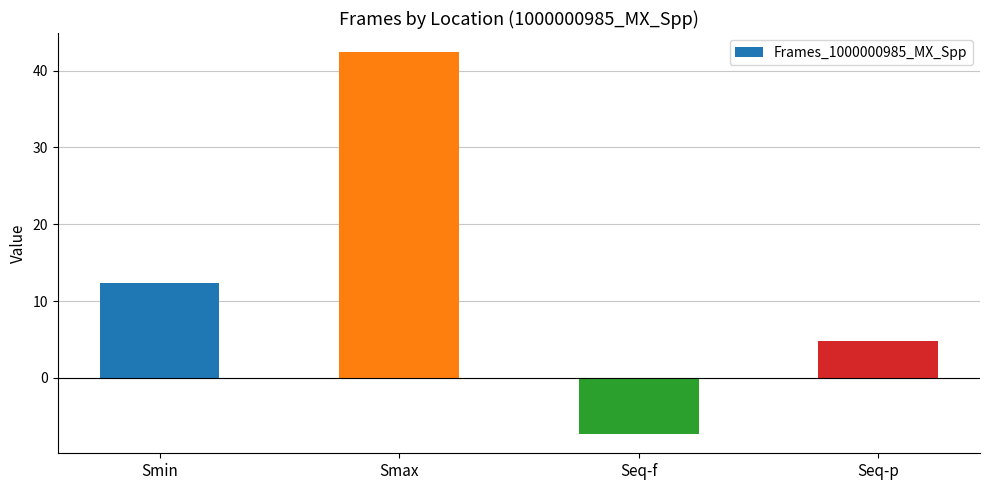

What is the label of the 4th bar from the right?

Smin